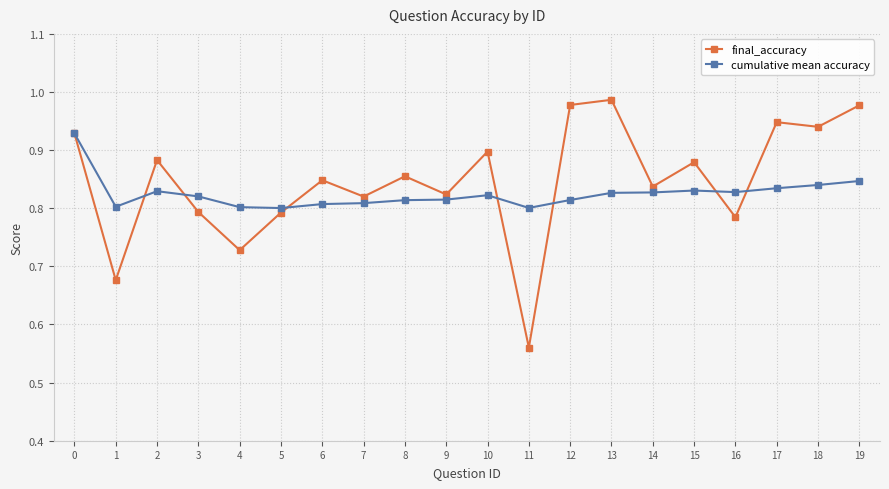

Is this an area chart (filled region under the line)?

No